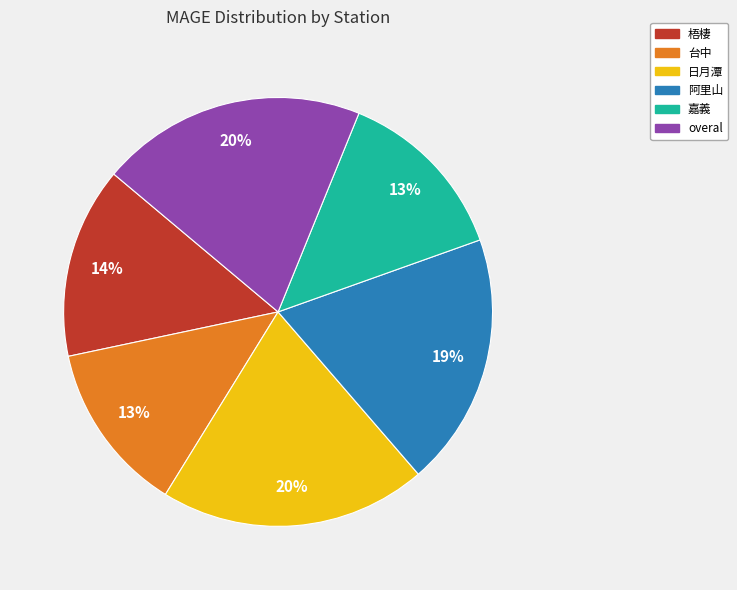

Is it true that overal is 14% of the pie?

False